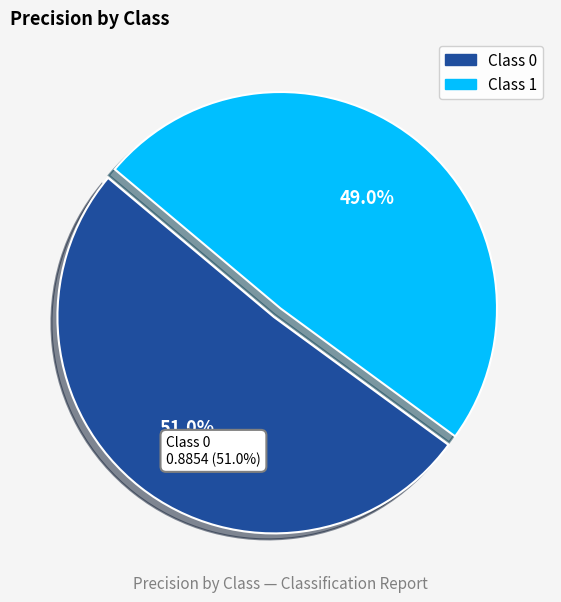

Does any single category account for the majority?

Yes